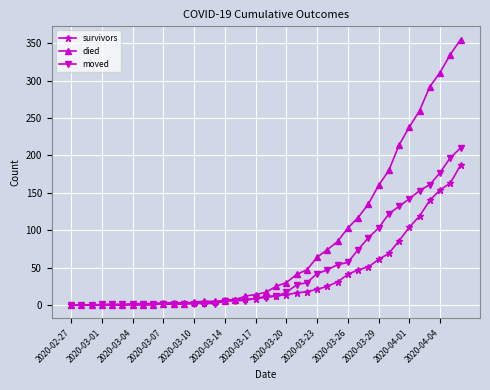

Which series has the widest spread of values?

died